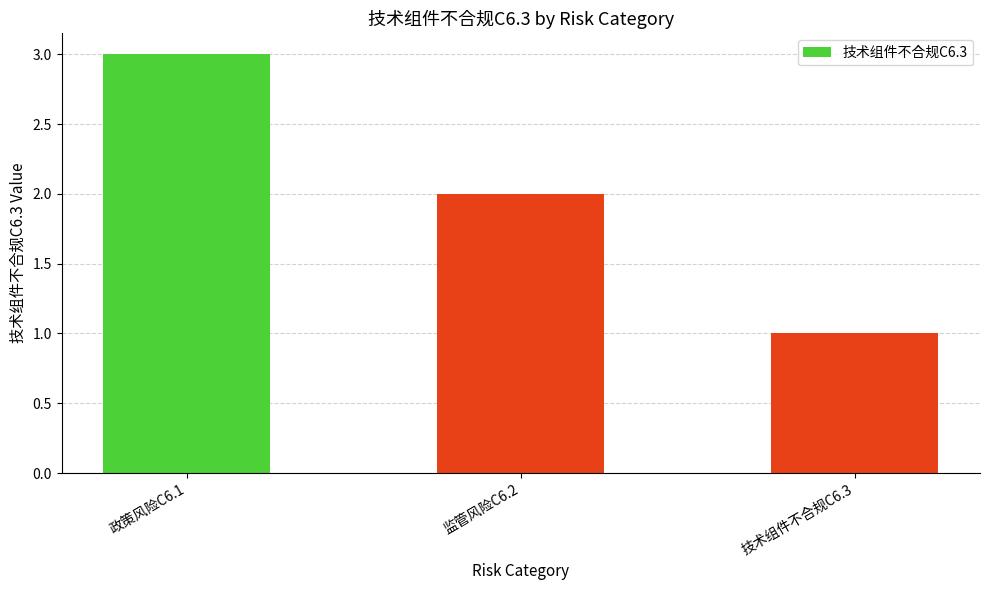

The chart shows a value of 3 at 政策风险C6.1. True or false?

True